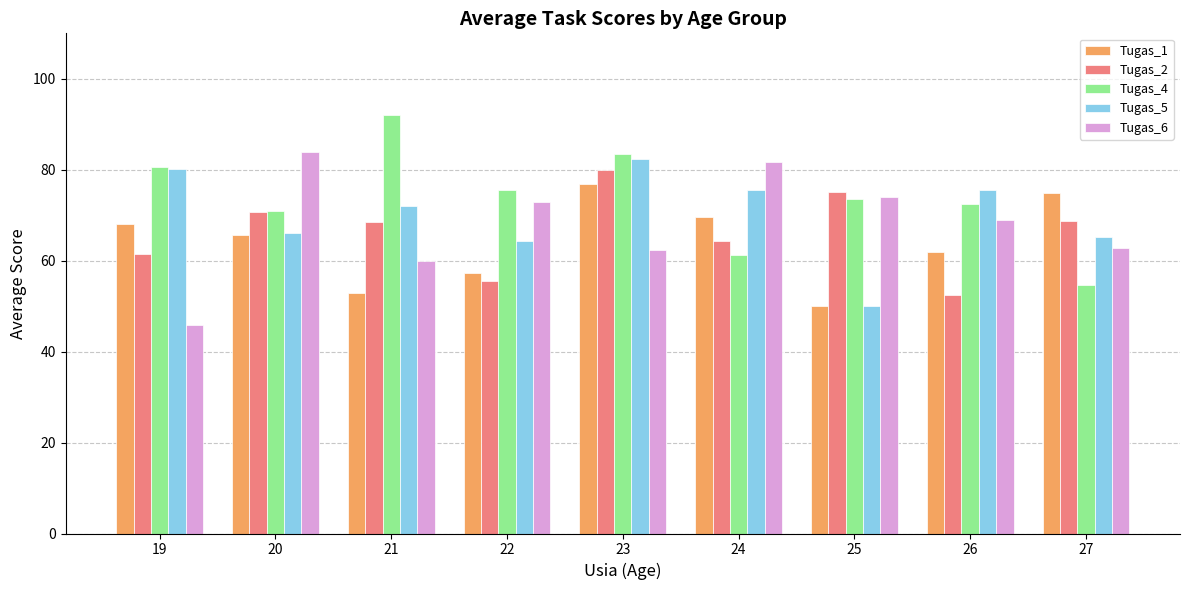

What are all the series names shown in the legend?

Tugas_1, Tugas_2, Tugas_4, Tugas_5, Tugas_6